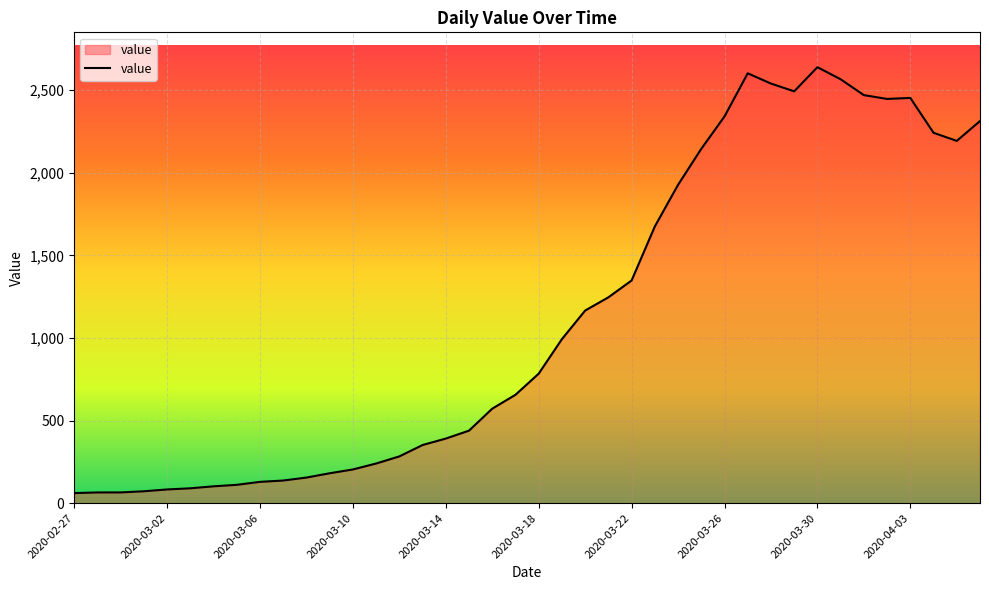

What is the minimum value shown in the chart?

61